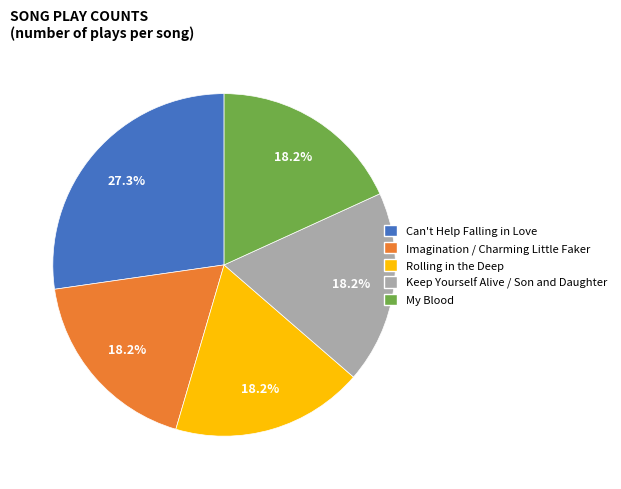

Approximately how many times larger is the value at Imagination / Charming Little Faker compared to Keep Yourself Alive / Son and Daughter?

1.0